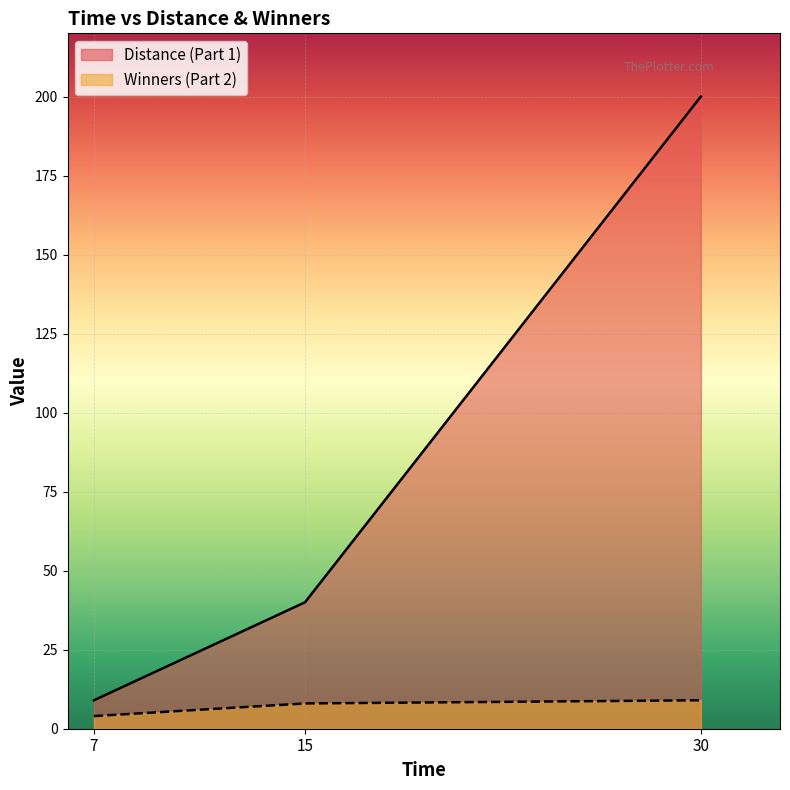

Reading right to left, list all the values displayed in this chart.

Distance: 200	40	9
Winners: 9	8	4